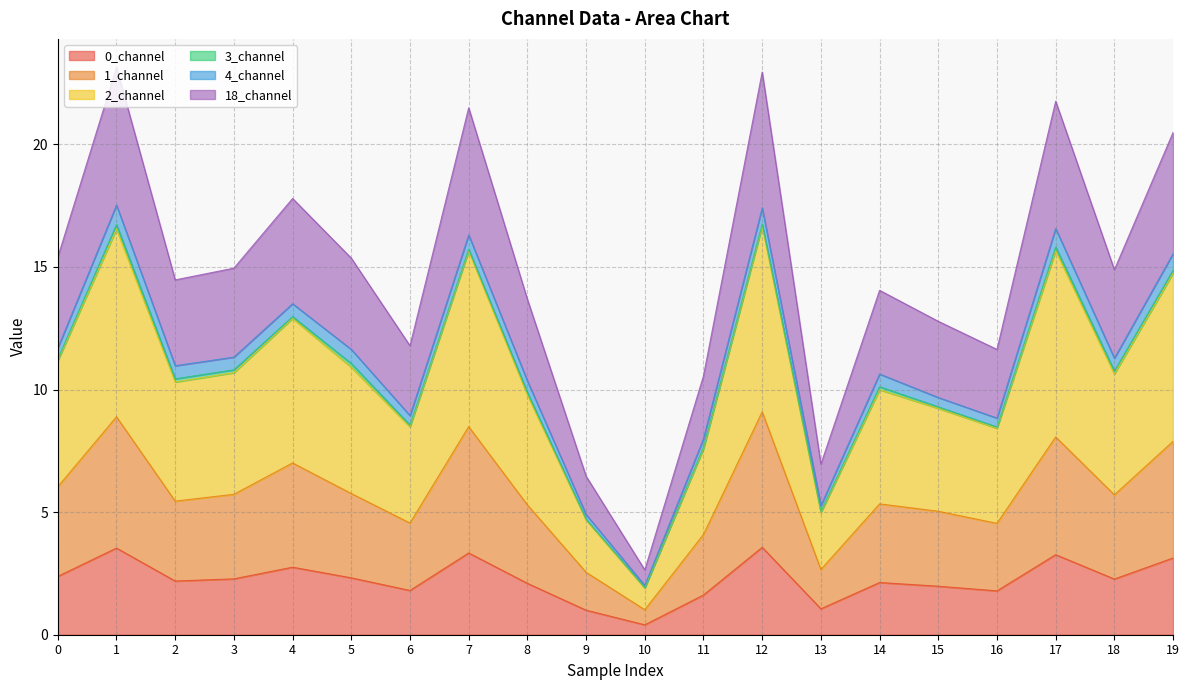

Does the chart have visible grid lines?

Yes